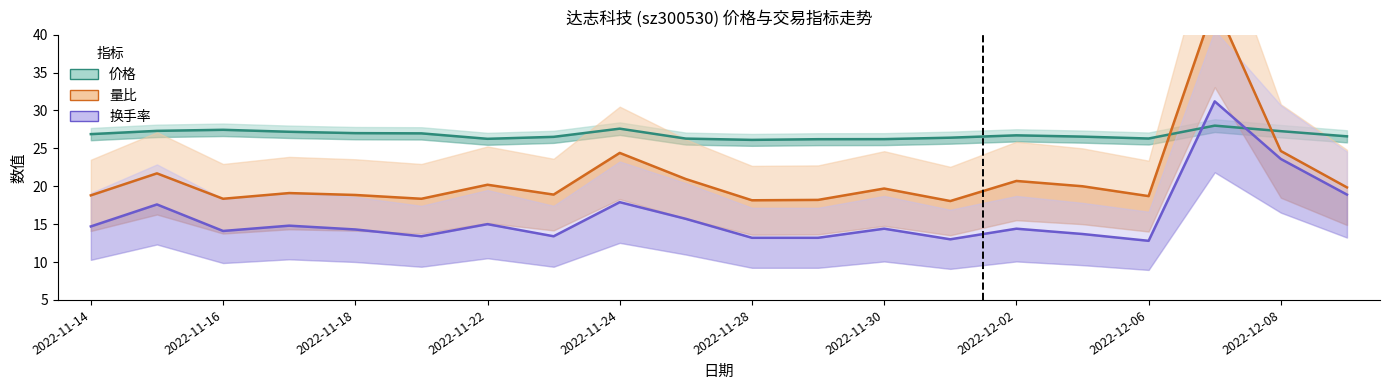

What is the greatest value displayed?

44.1